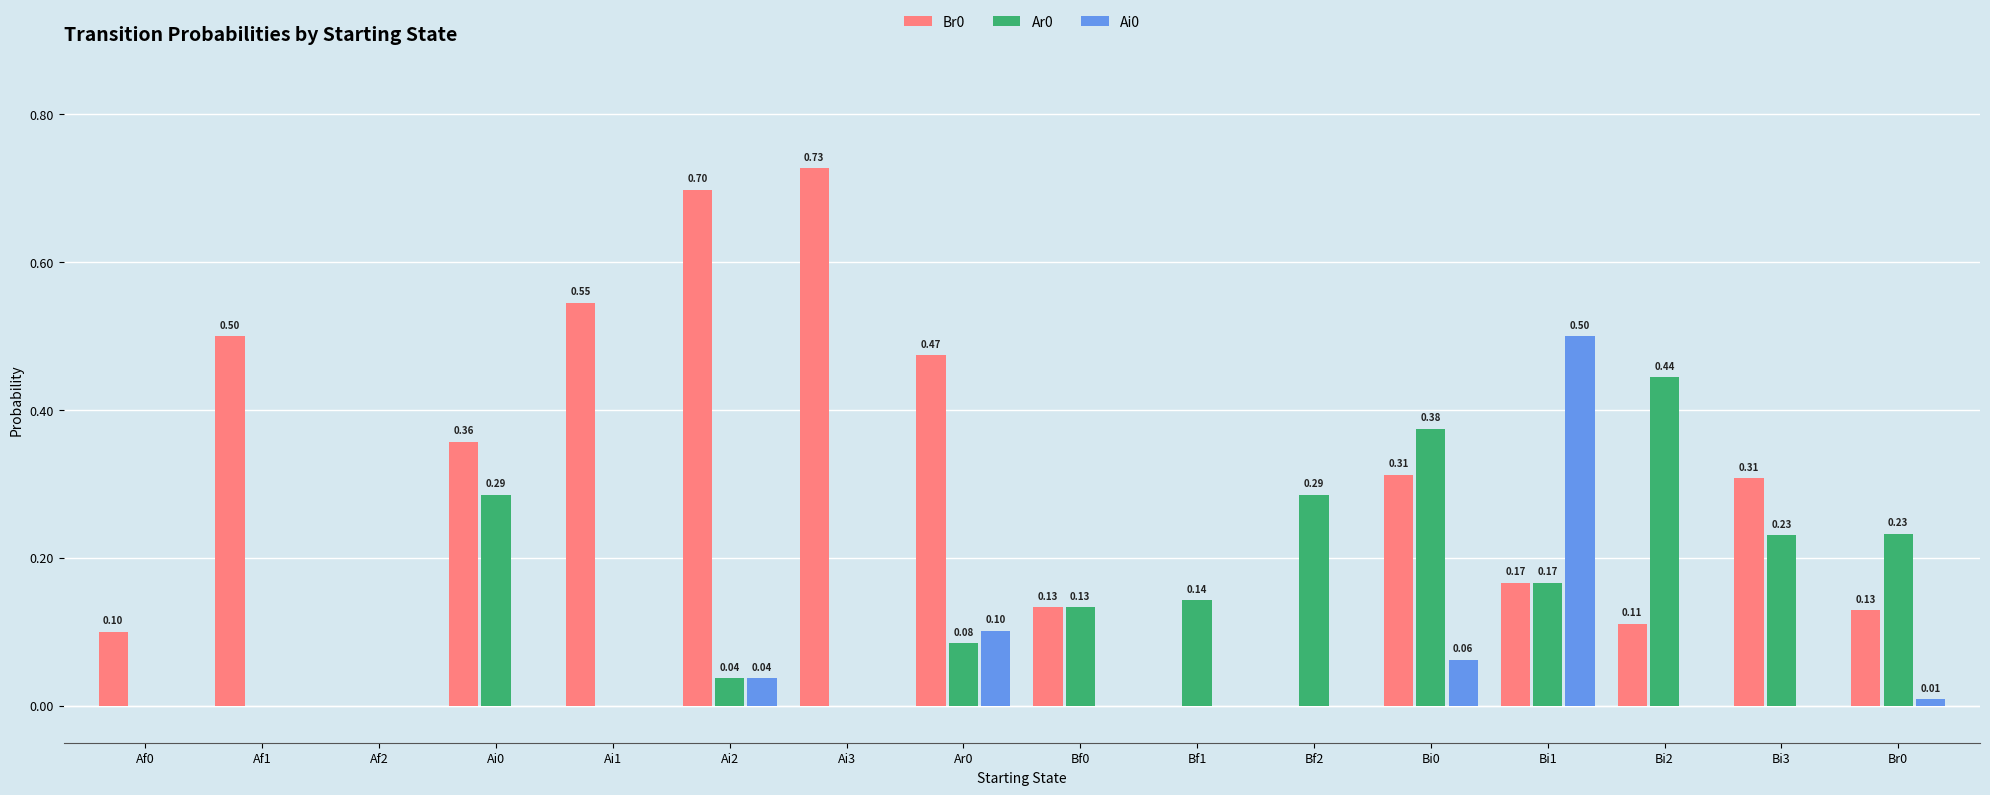

Does the chart contain stacked bars?

No